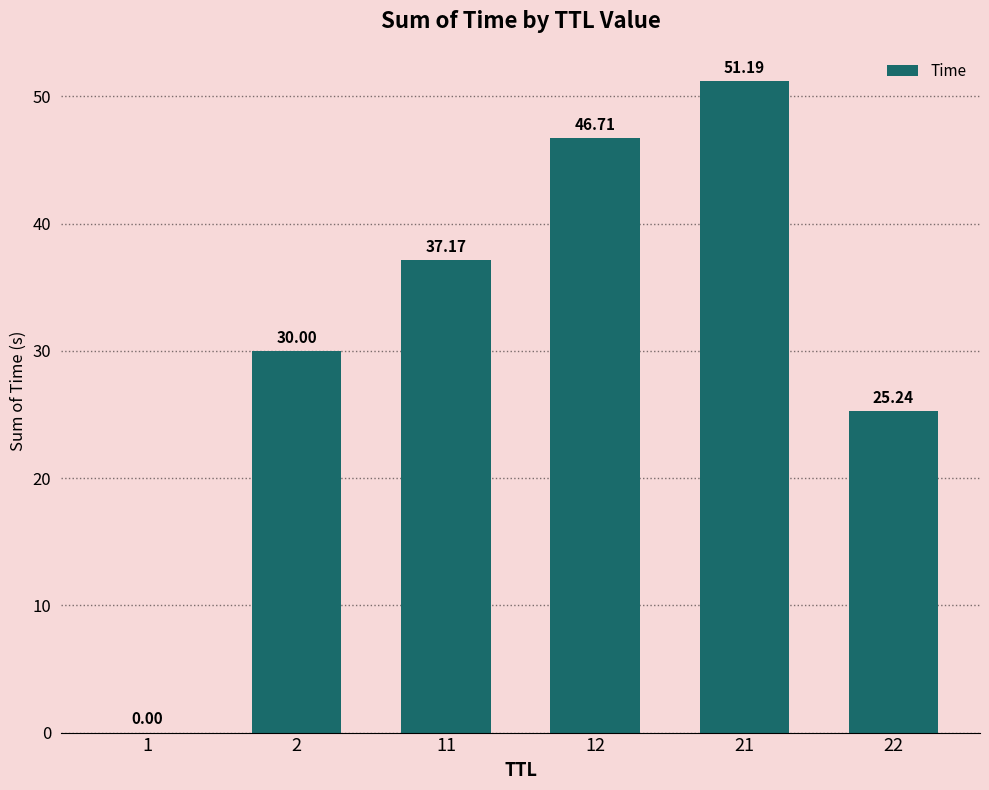

What is the change in value from 2 to 12?

+16.7